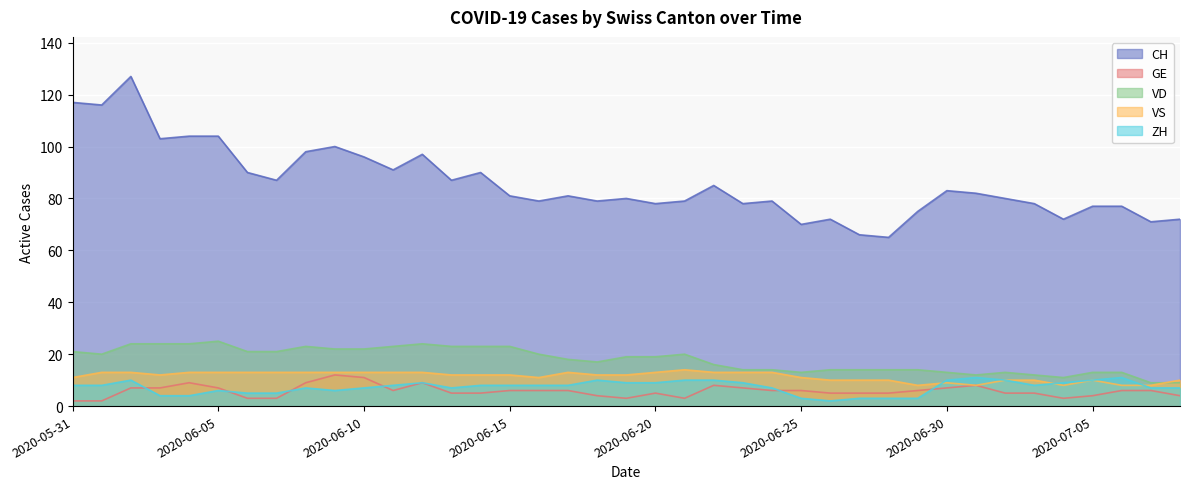

How many series are shown in this chart?

5